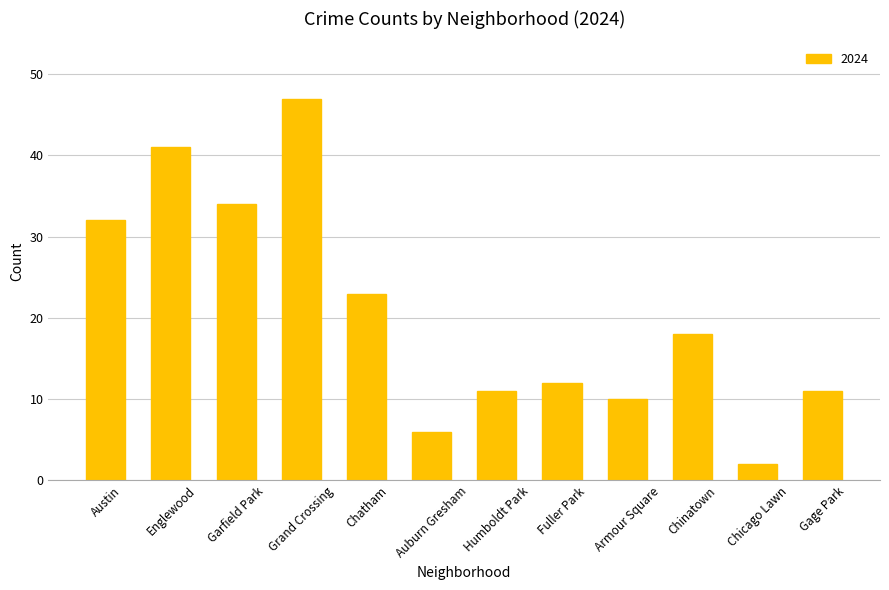

True or false: the data shows 63 at Englewood.

False